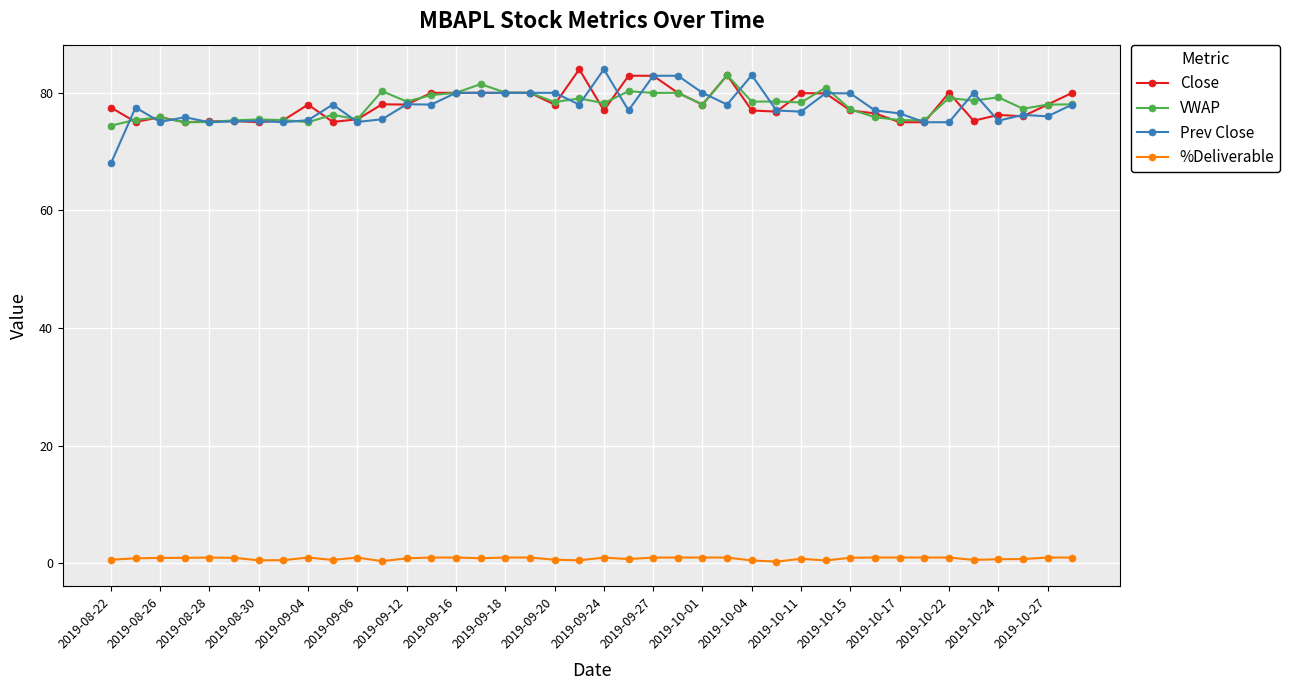

What is the value of the Close point at the 23rd from the left?

82.9